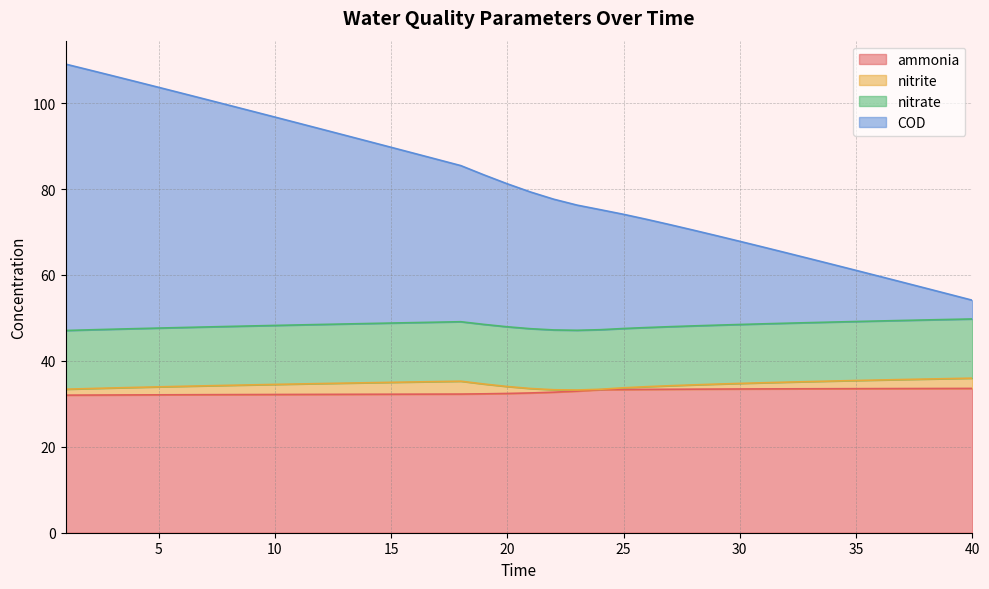

What are all the series names shown in the legend?

ammonia, nitrite, nitrate, COD